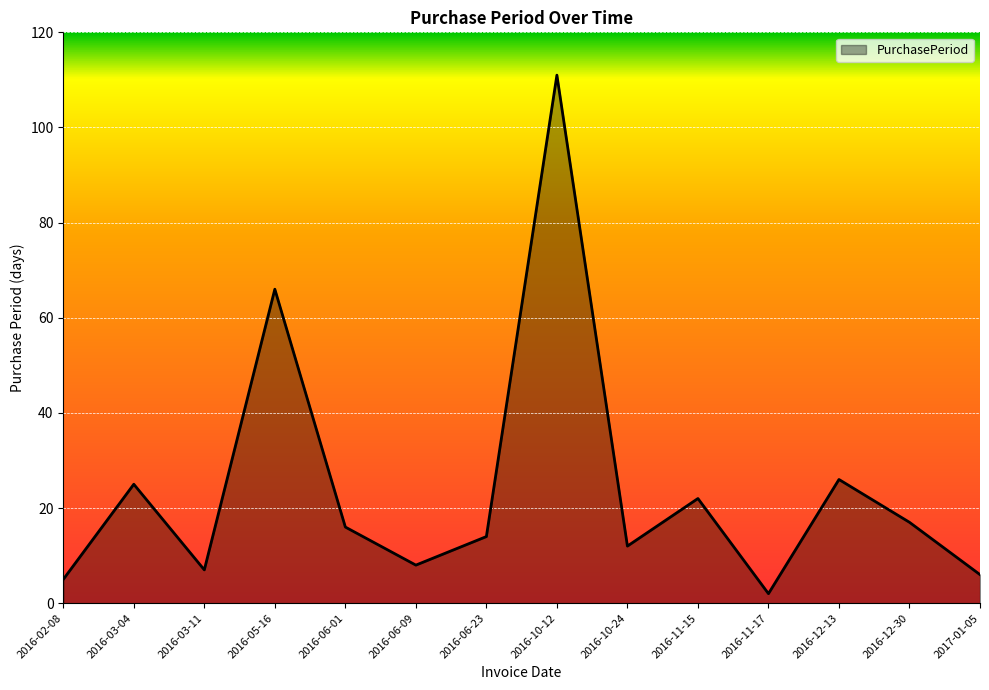

What is the difference between the maximum and minimum values?

109